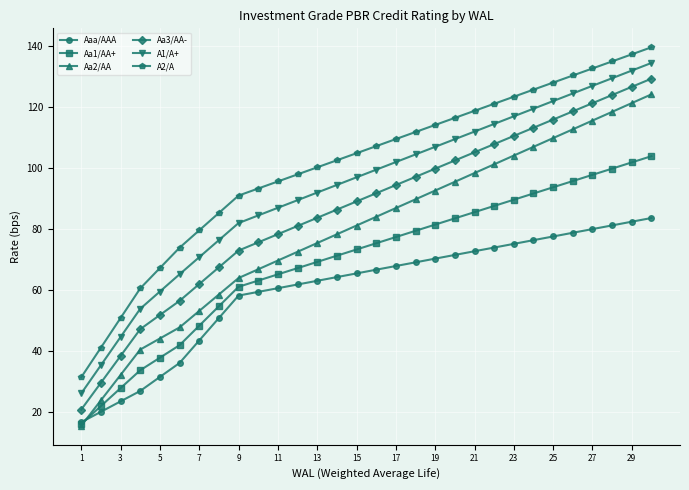

What is the lowest value of the Aa1/AA+ series?

15.9